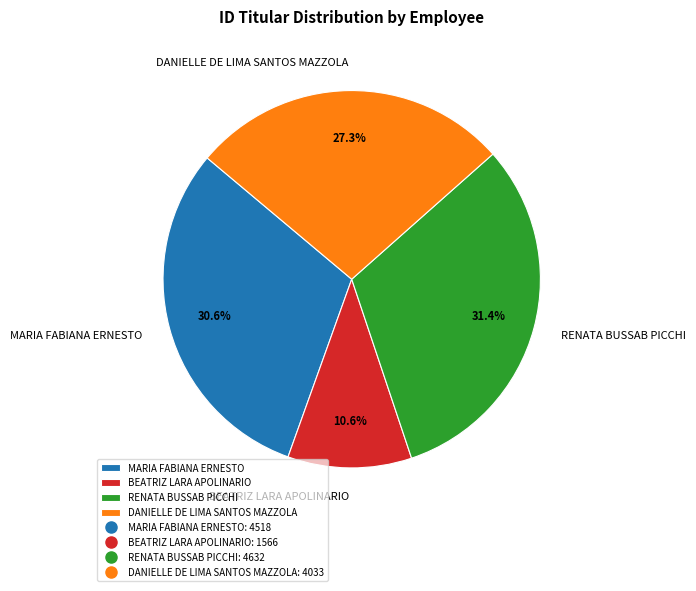

How many segments does this pie chart have?

4